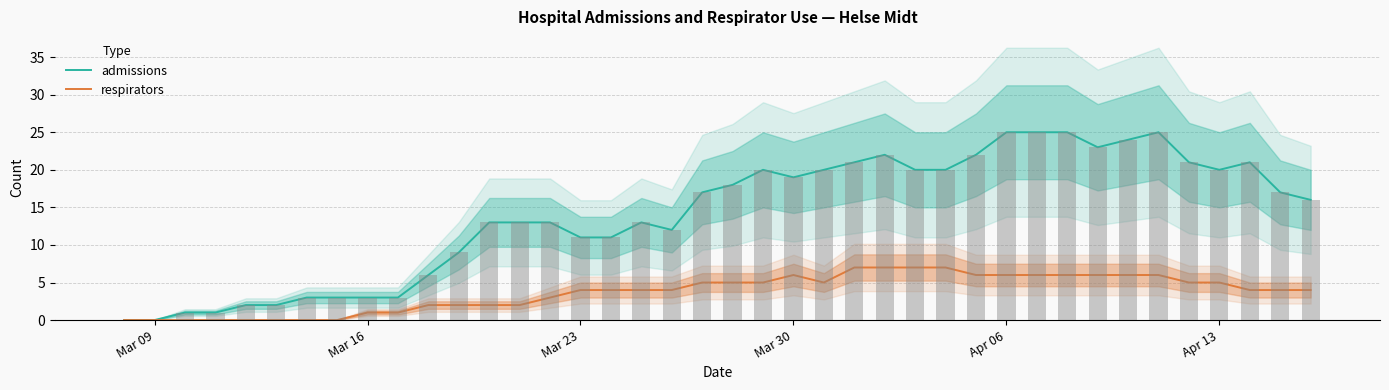

What is the difference between the second highest and second lowest values in the respirators series?

7